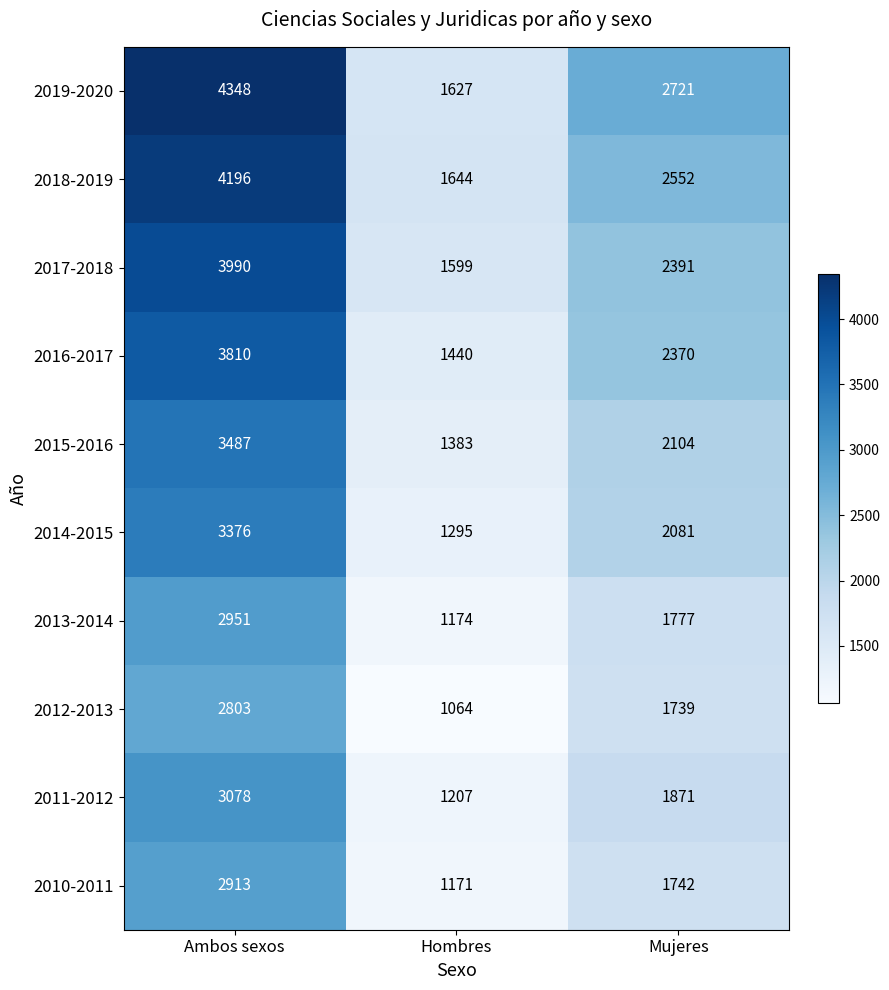

At which label does 2010-2011 reach its peak?

Ambos sexos